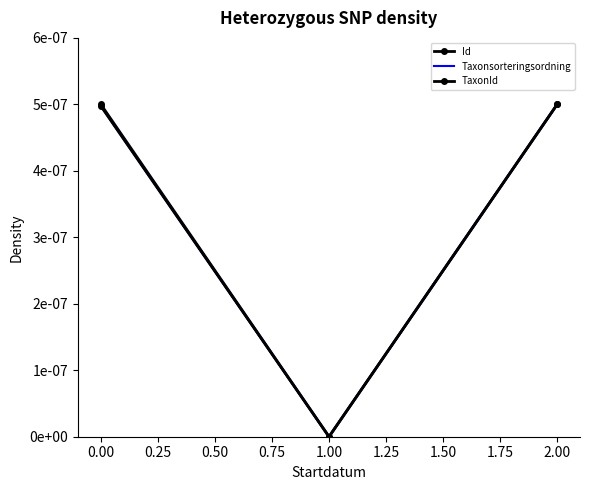

Count the number of data series in this chart.

3